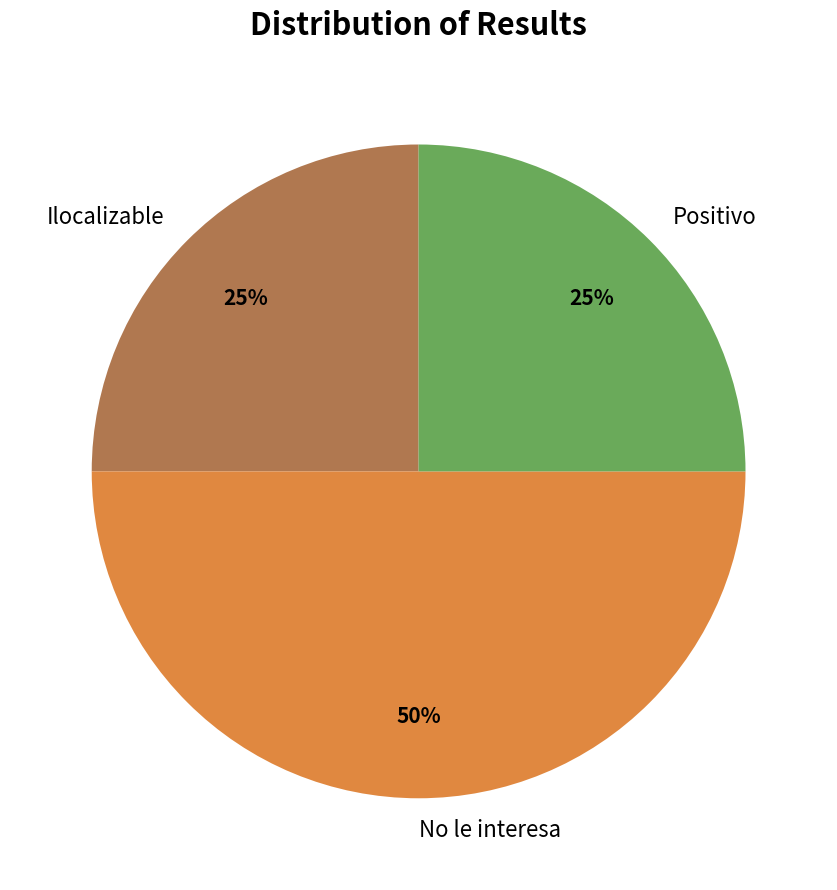

What percentage is the Ilocalizable slice, to the nearest percent?

25%